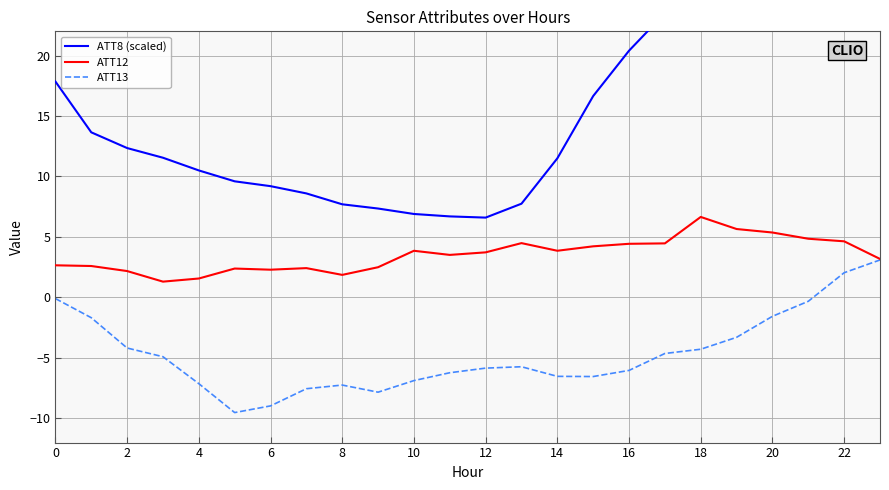

The value of ATT13 at 6 is -3.6. True or false?

False